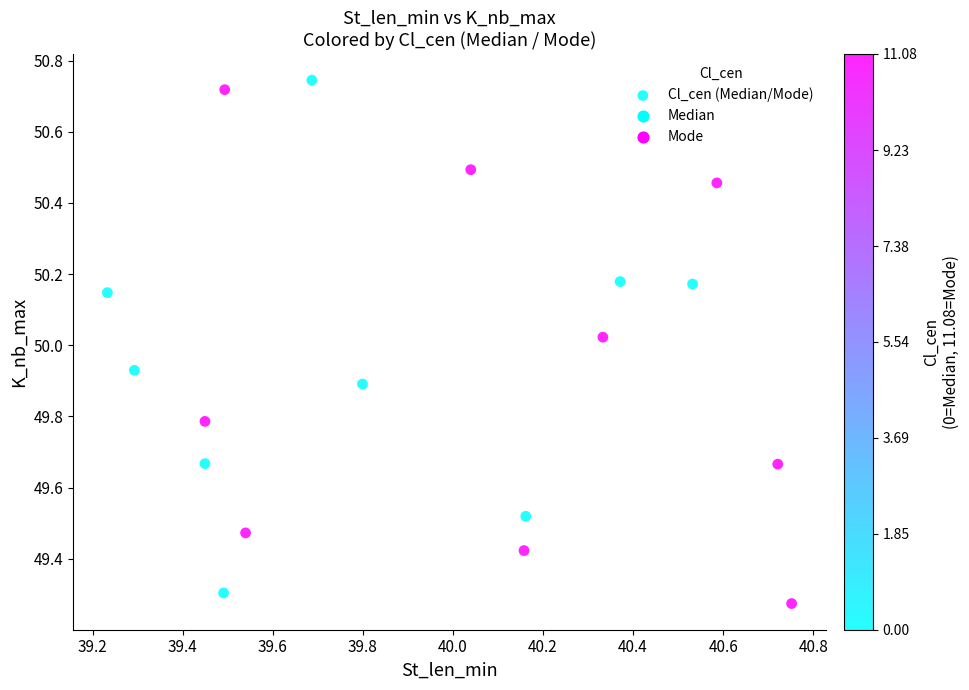

What is the range of X values (max minus min)?

1.5